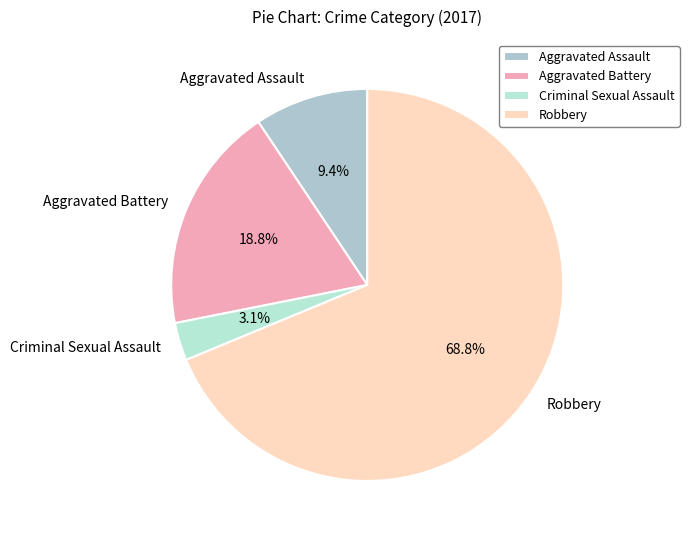

Is it true that Aggravated Assault is 1% of the pie?

False